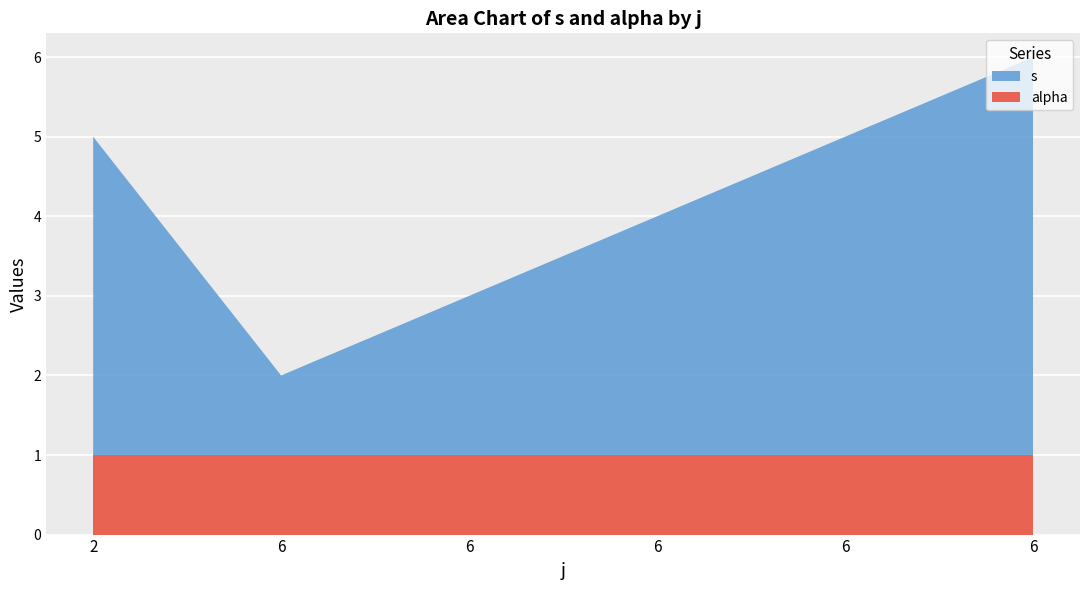

Reading left to right, extract all data points from this chart.

s: 4	1	2	3	4	5
alpha: 1	1	1	1	1	1